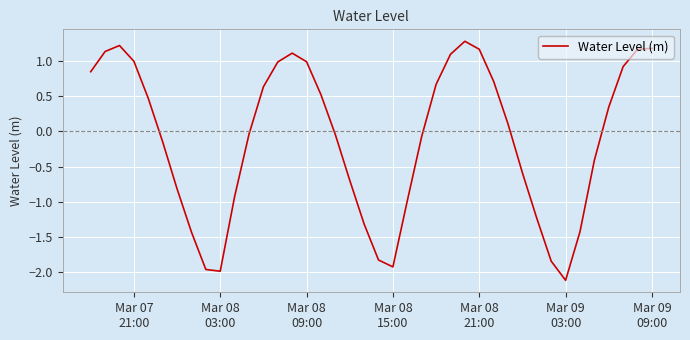

What is the greatest value displayed?

1.3